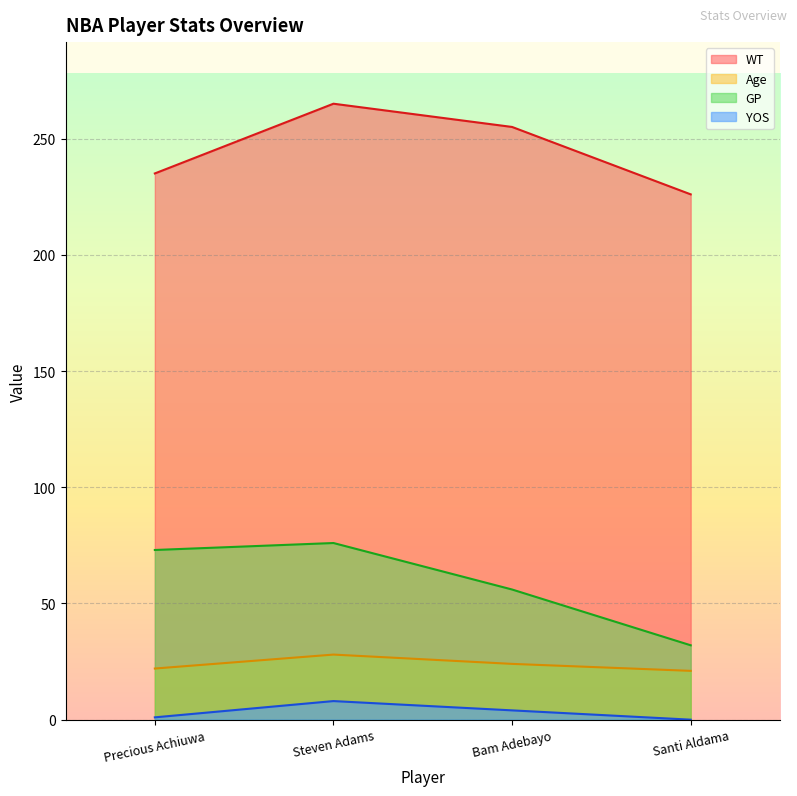

How many values in the WT series are below 255?

2